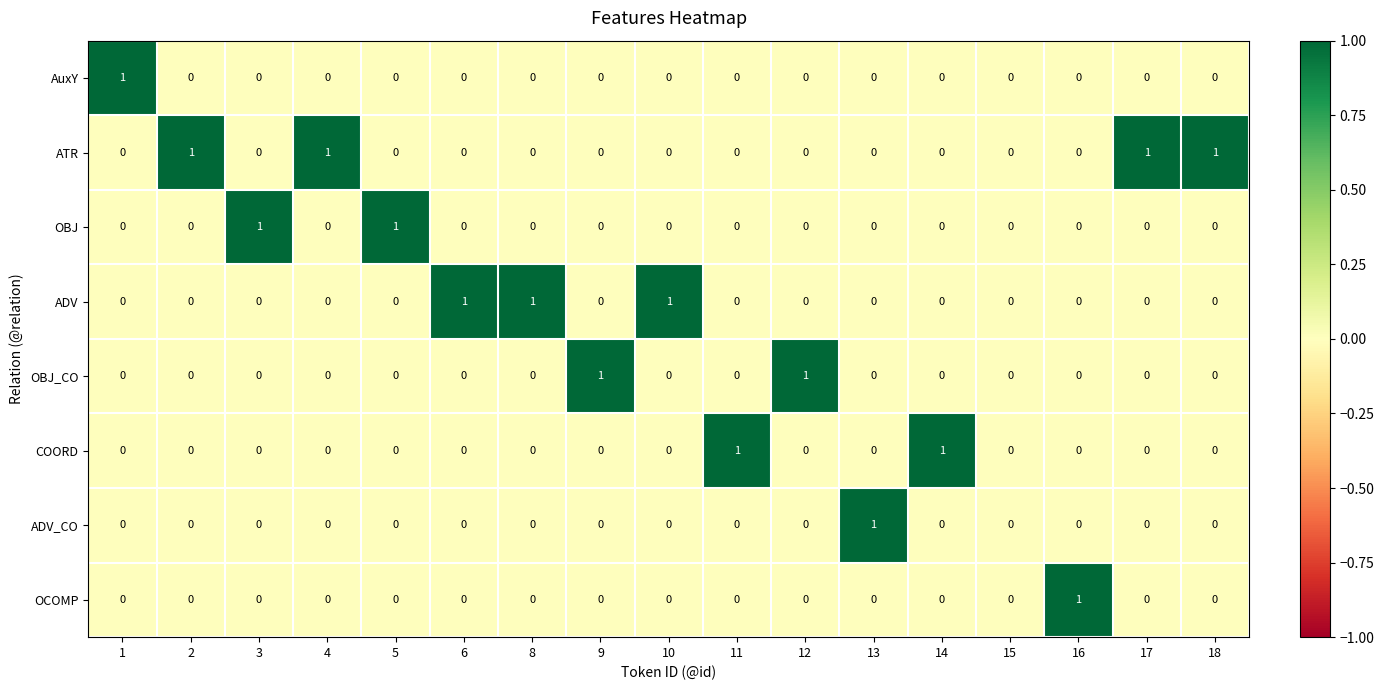

Which series changed the most between 15 and 17?

ATR